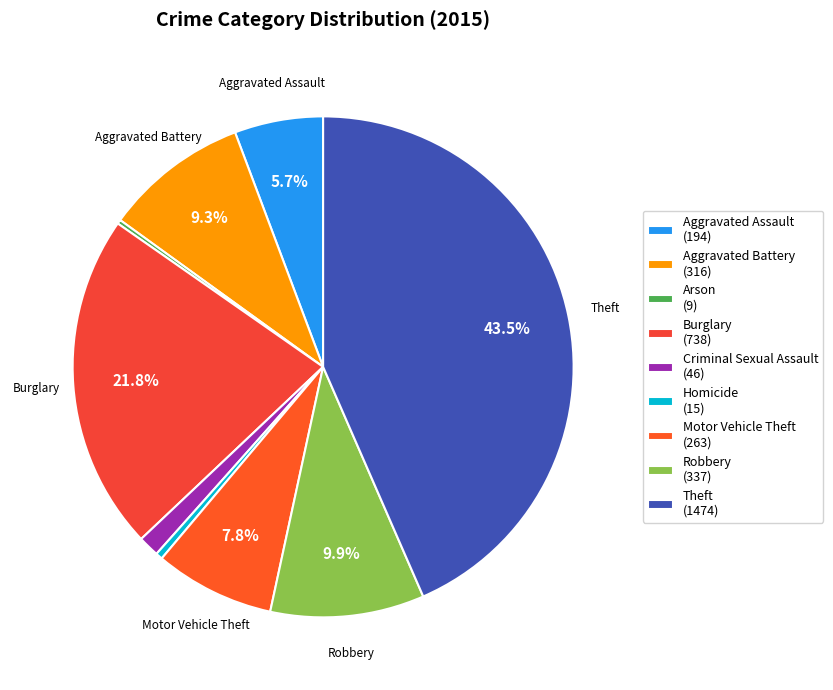

Is Arson the majority of the pie?

No